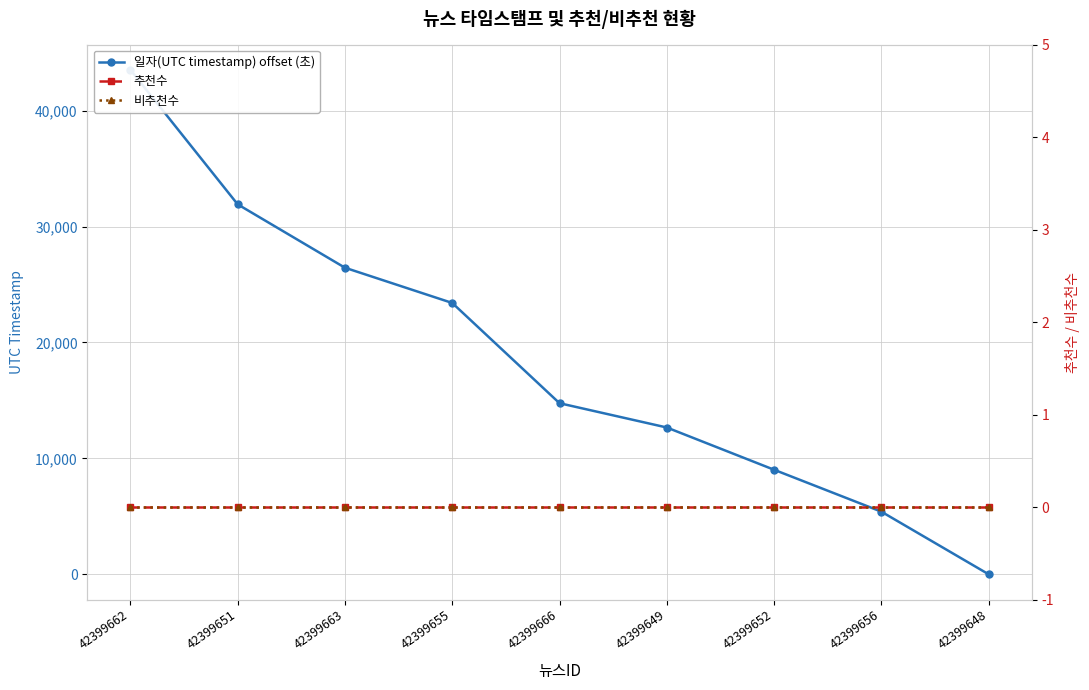

True or false: 추천수 and 일자(UTC timestamp) offset (초) intersect in this chart.

False